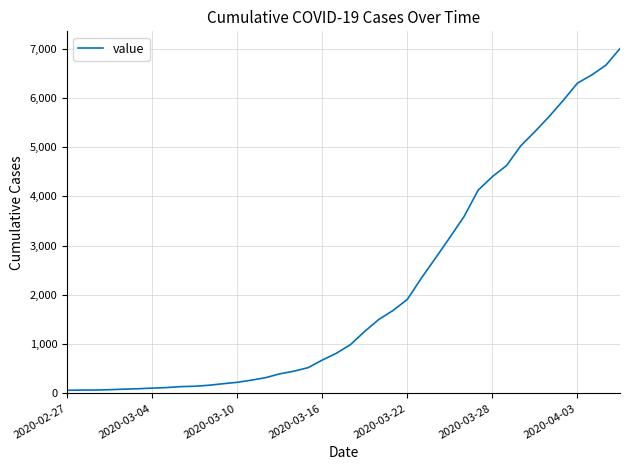

What is the difference between the maximum and minimum values?

6939